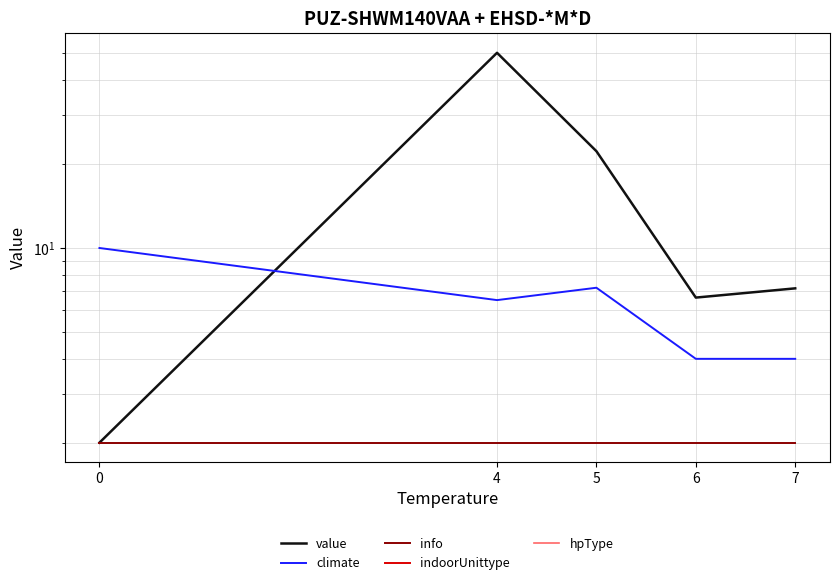

True or false: hpType and value cross at least once.

False